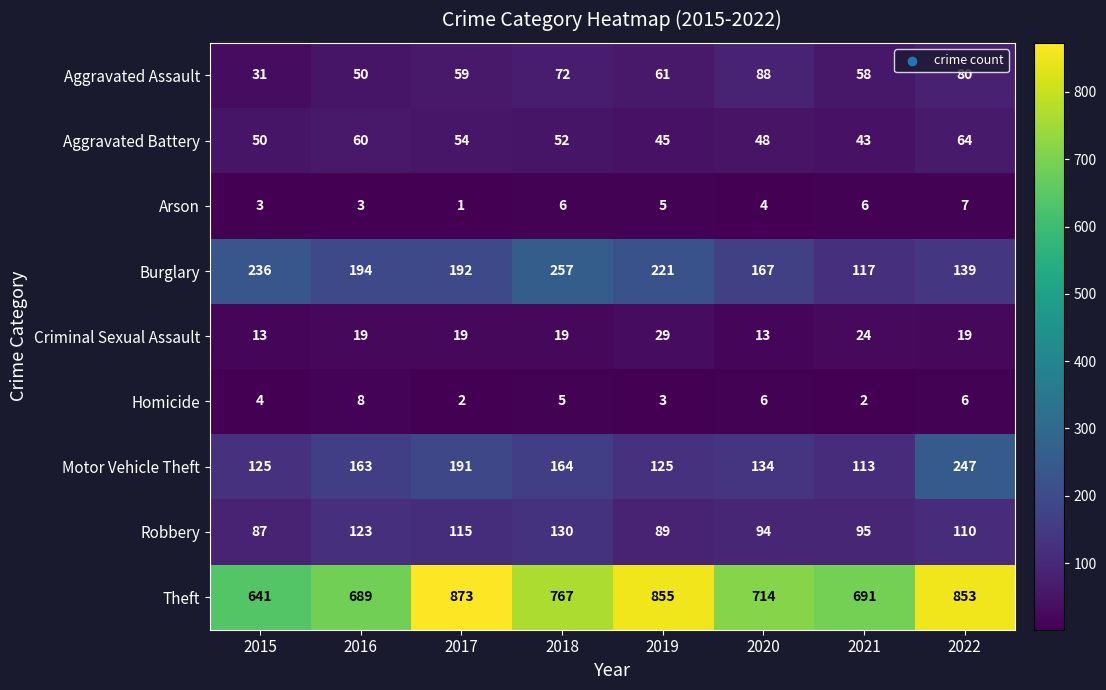

What is the average value of the Robbery series?

105